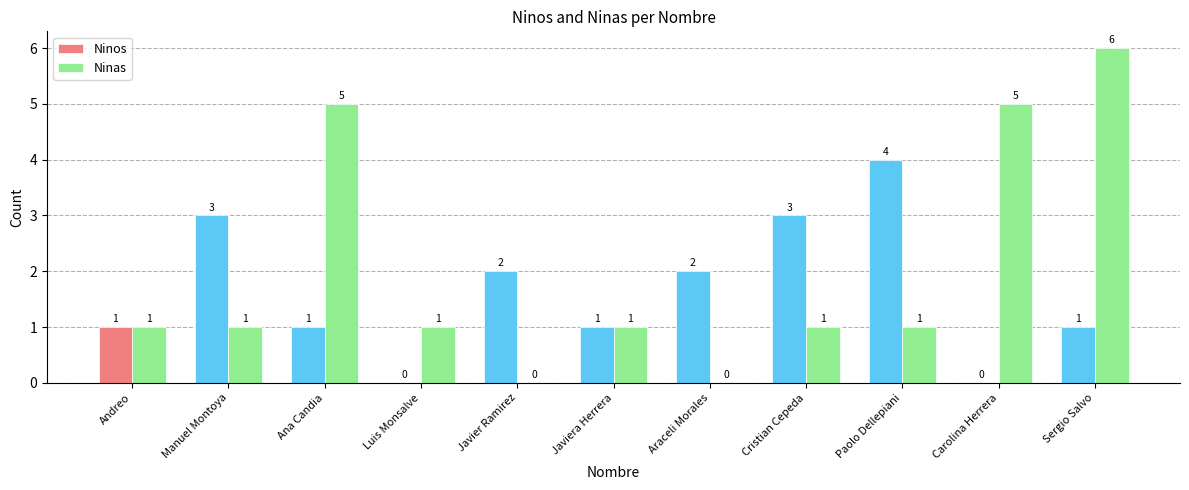

Reading left to right, extract all data points from this chart.

Ninos: 1	3	1	0	2	1	2	3	4	0	1
Ninas: 1	1	5	1	0	1	0	1	1	5	6